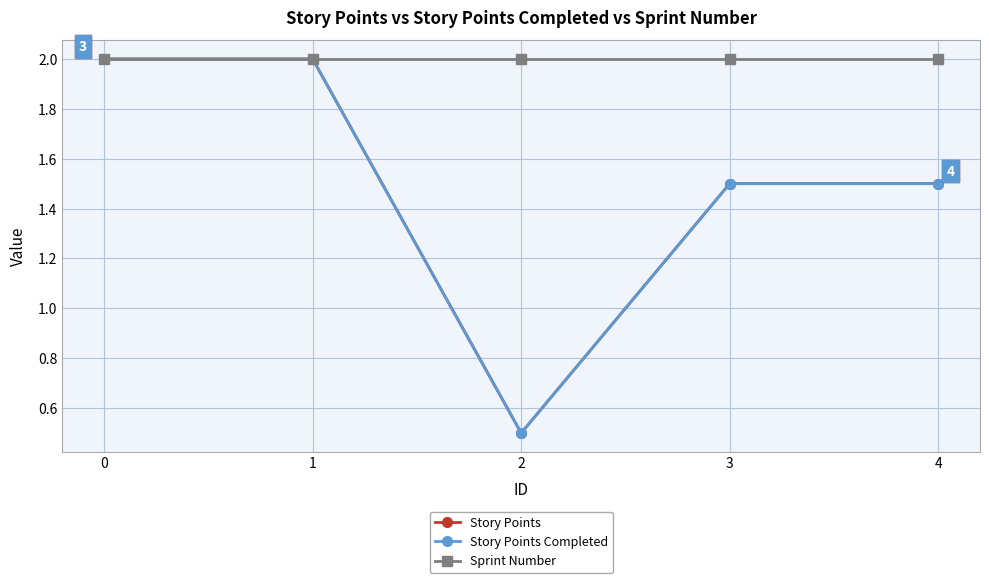

What is the spread (max minus min) of values at 4?

0.5